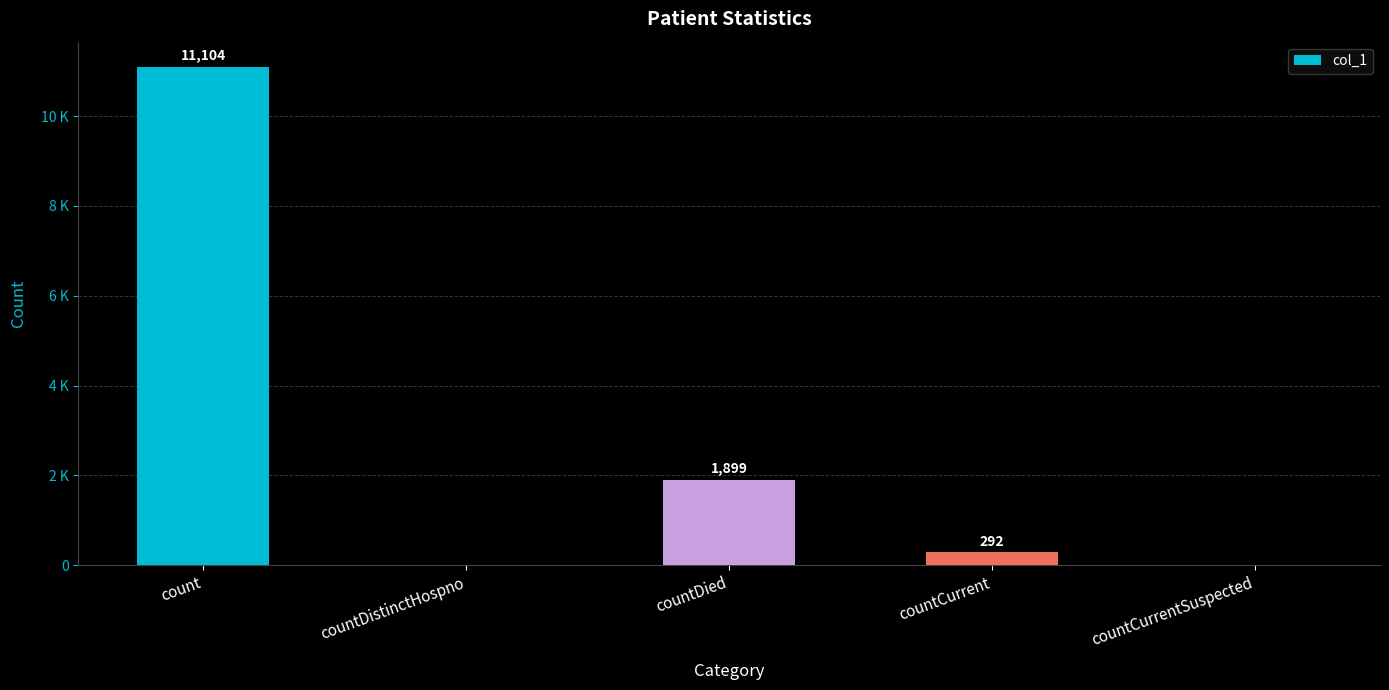

What is the difference between the maximum and minimum values?

11104